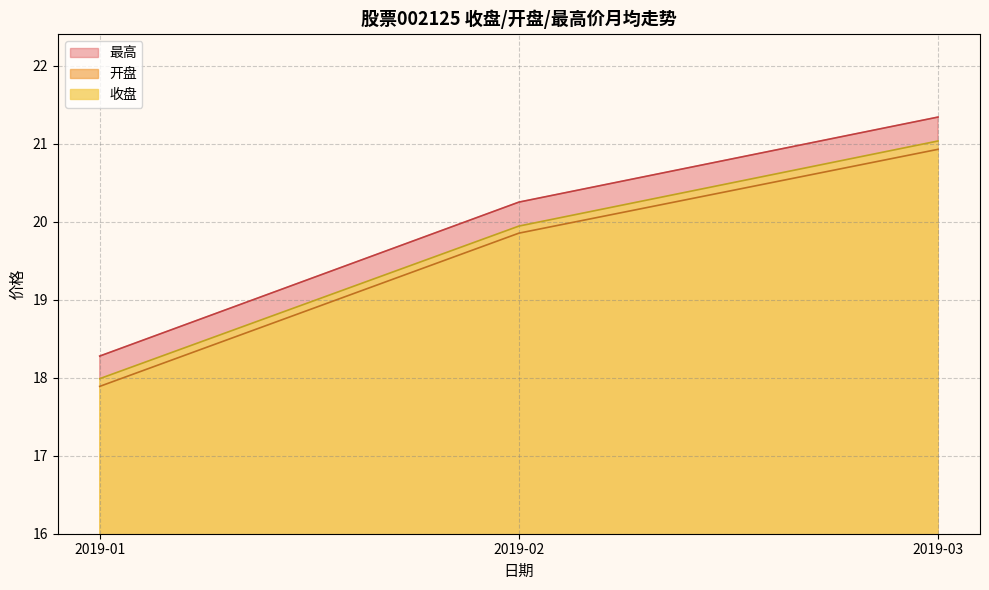

What is the difference between the 收盘 values at 2019-01 and 2019-02?

2.0